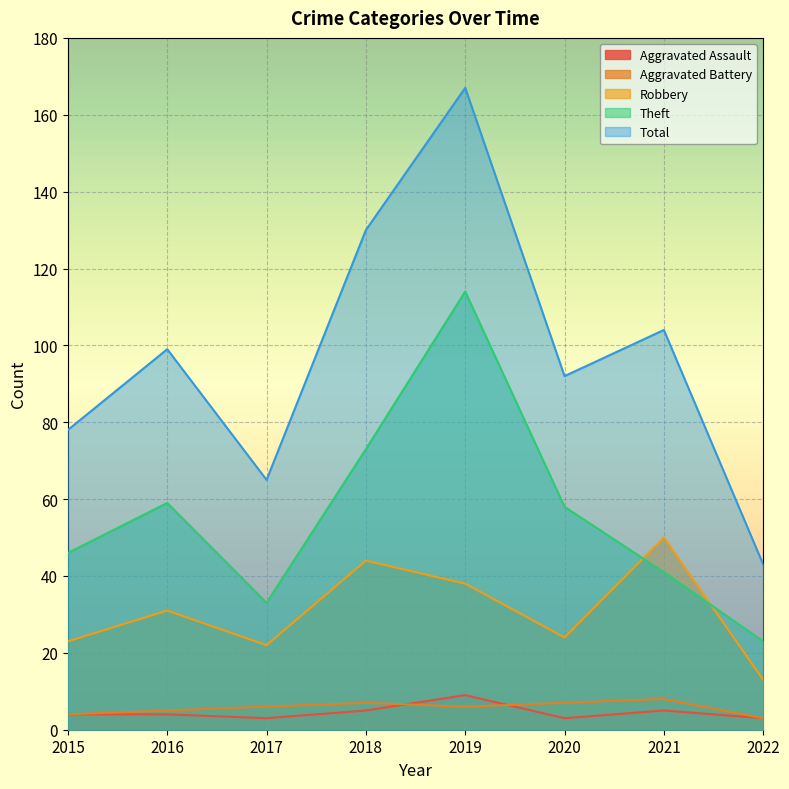

Which series has the widest spread of values?

Total